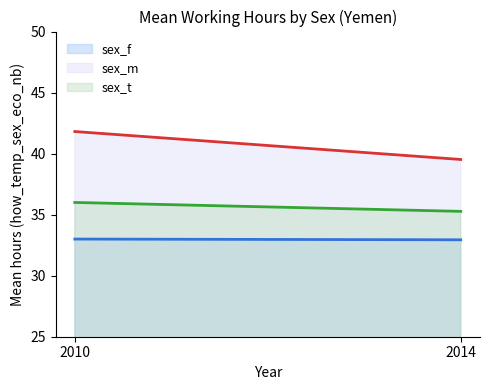

At 2014, list the series in order from largest to smallest.

sex_m, sex_t, sex_f